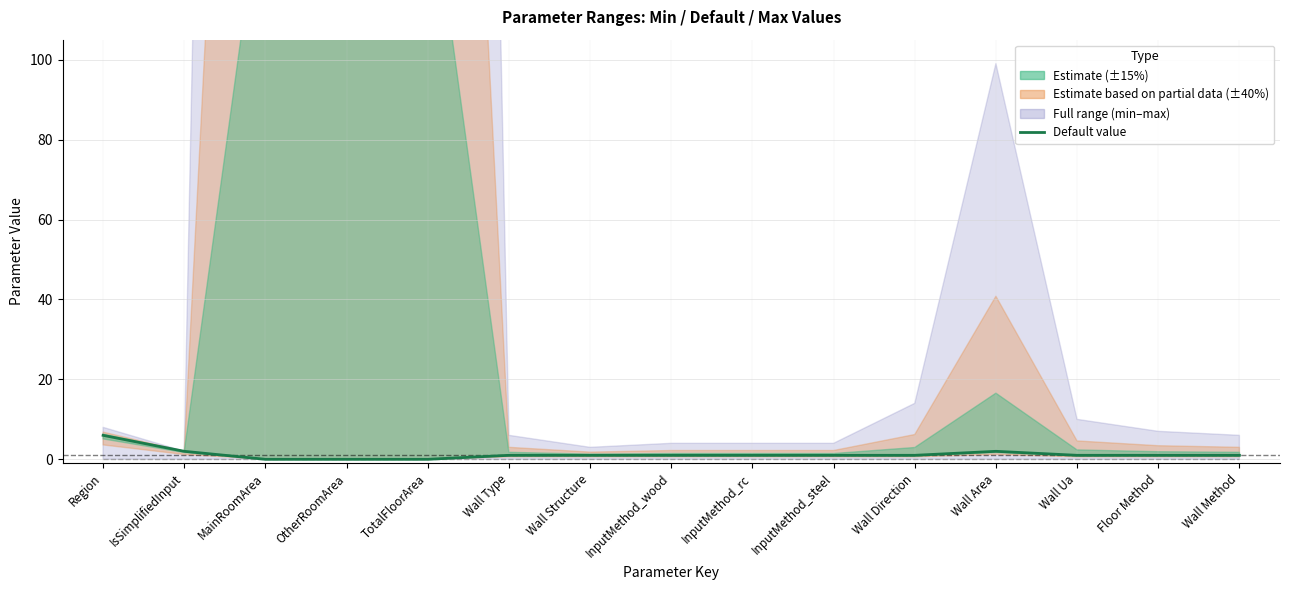

At which category is the sum across all series the highest?

Region